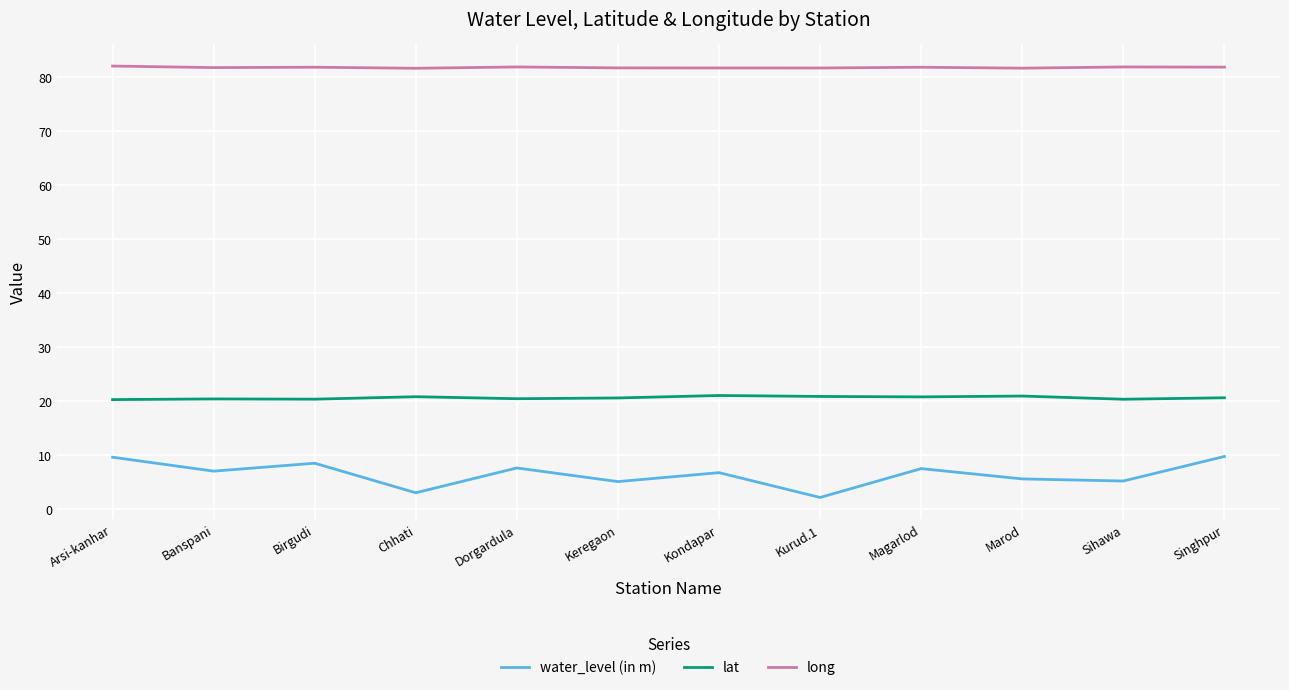

True or false: lat and water_level (in m) cross at least once.

False